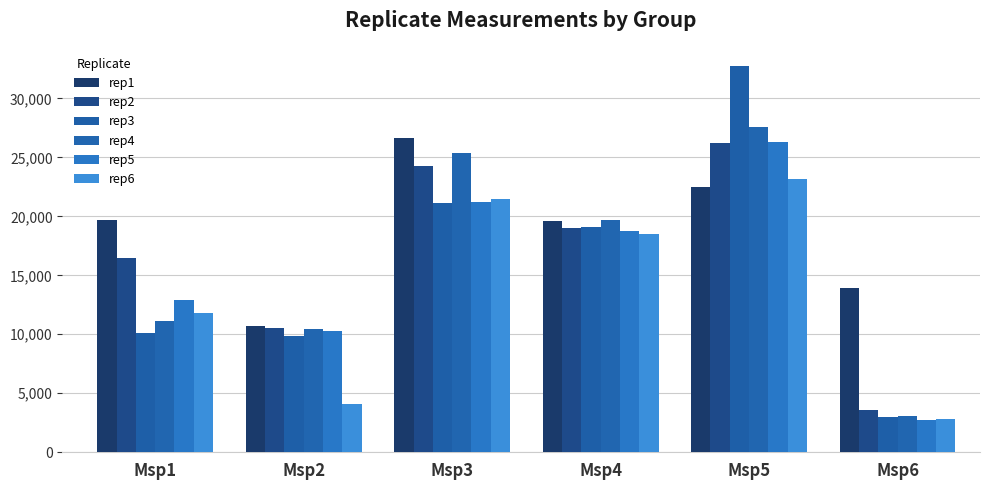

What are all the series names shown in the legend?

rep1, rep2, rep3, rep4, rep5, rep6